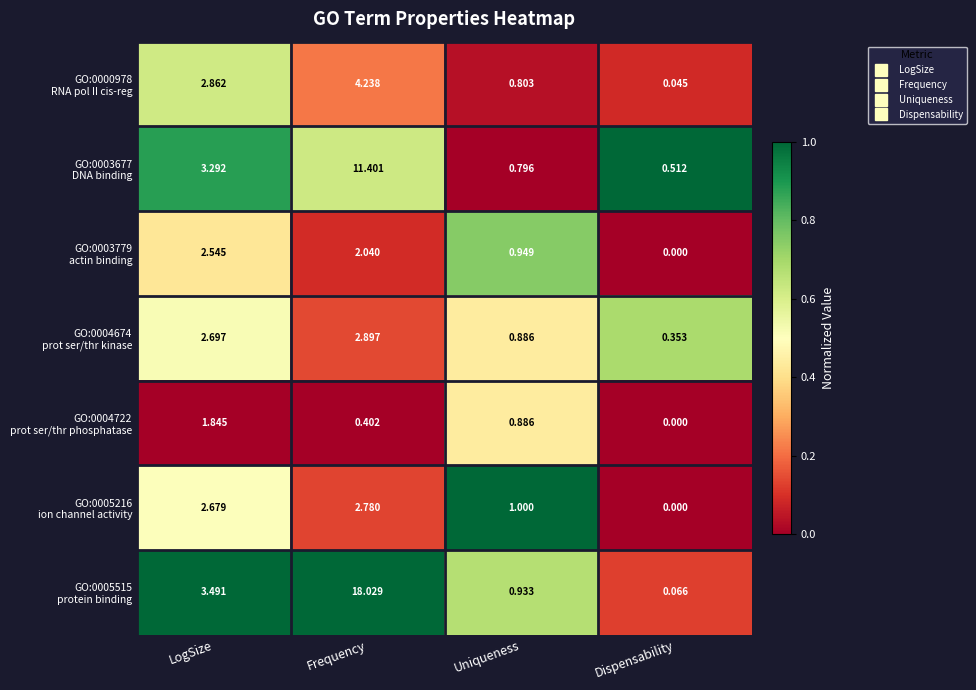

At which category is the sum across all series the highest?

Frequency